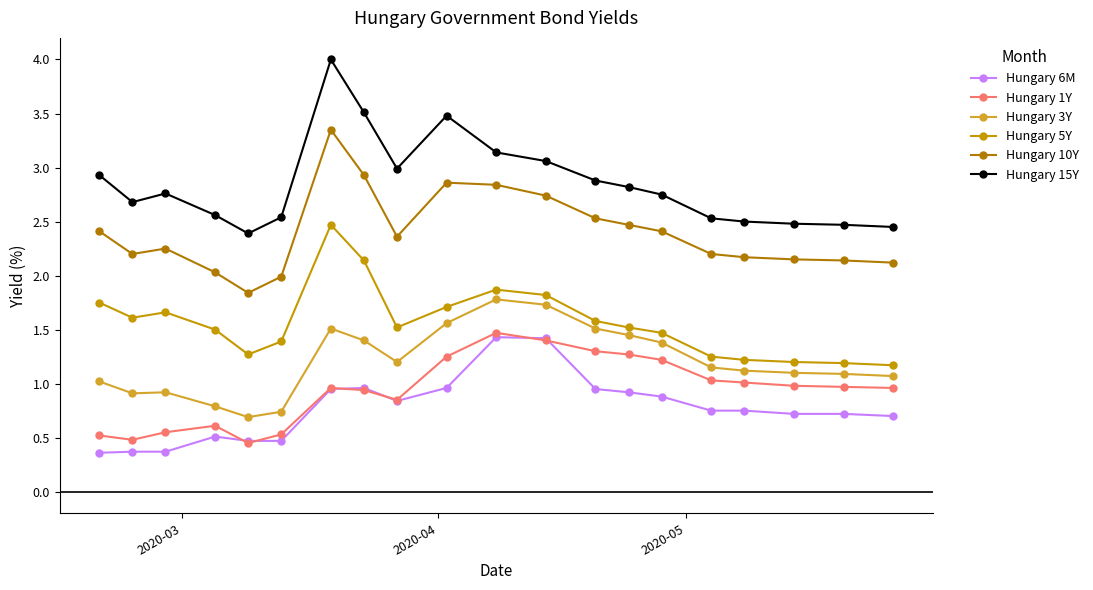

How many lines are shown in the chart?

6